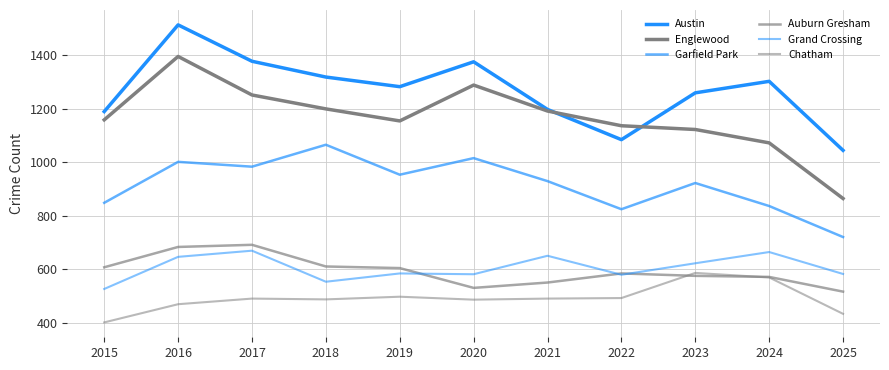

At which category is the sum across all series the highest?

2016